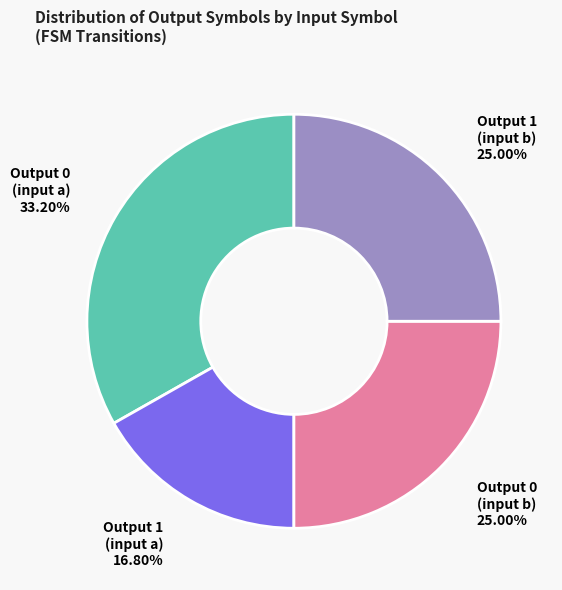

Is there a majority slice in this chart?

No